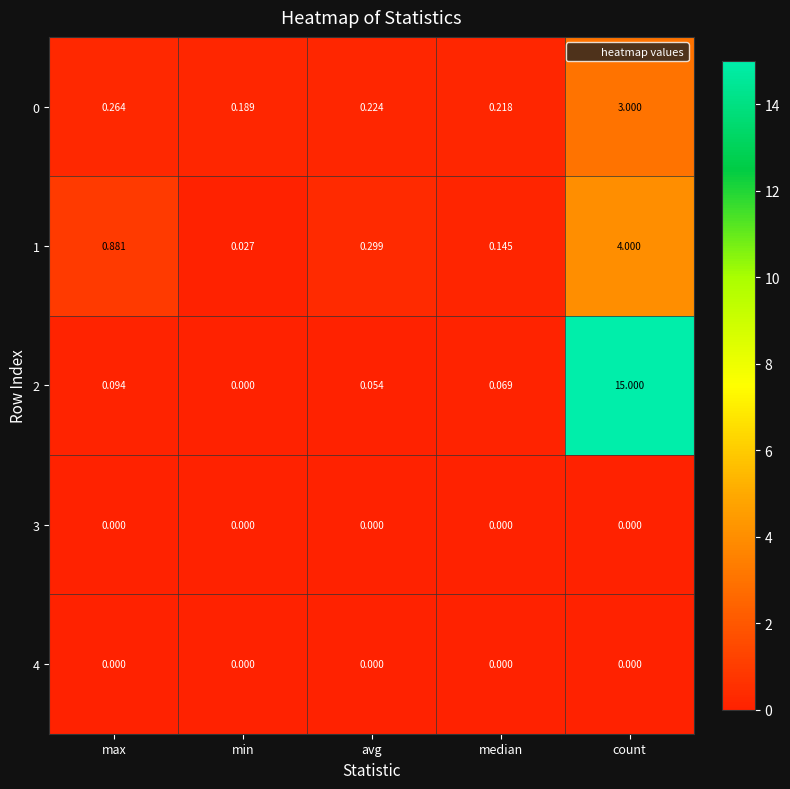

Is the value of 4 at max greater than the value of 1 at min?

No